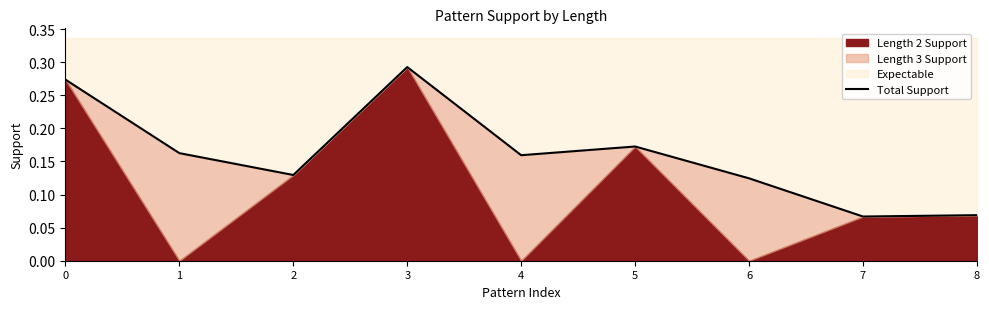

What is the greatest value displayed?

0.3